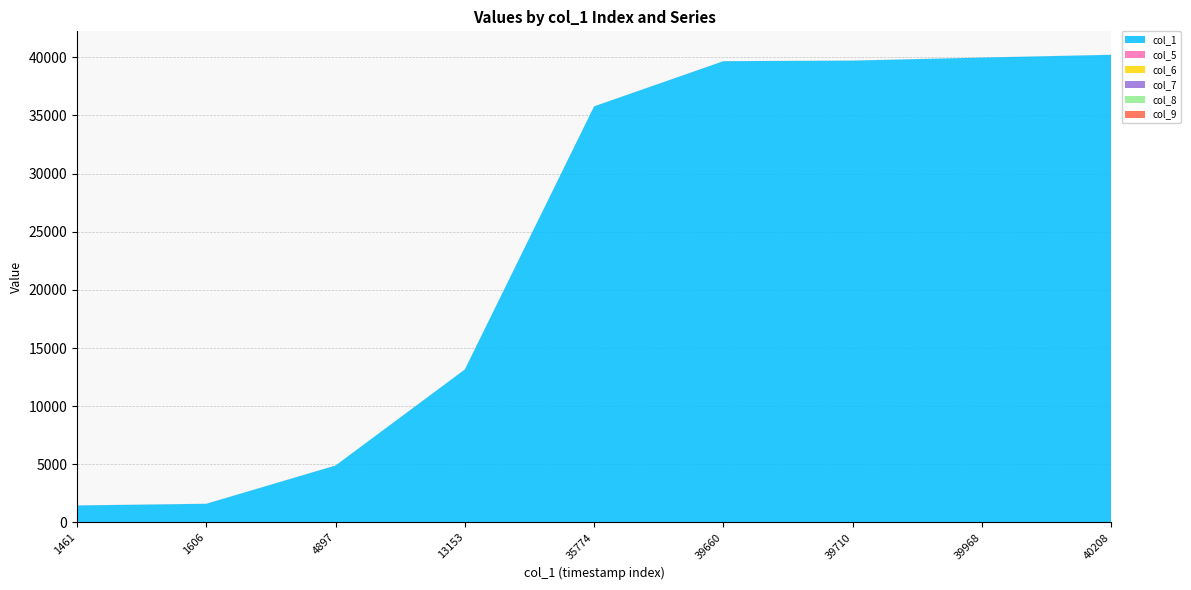

Reading right to left, transcribe all the data shown in this chart.

col_1: 40208=40208	39968=39968	39710=39710	39660=39660	35774=35774	13153=13153	4897=4897	1606=1606	1461=1461
col_5: 40208=1	39968=1	39710=1	39660=1	35774=1	13153=1	4897=1	1606=1	1461=1
col_6: 40208=2	39968=2	39710=2	39660=2	35774=2	13153=2	4897=2	1606=2	1461=2
col_7: 40208=3	39968=3	39710=1	39660=1	35774=4	13153=2	4897=1	1606=3	1461=3
col_8: 40208=2	39968=1	39710=1	39660=1	35774=1	13153=1	4897=1	1606=1	1461=1
col_9: 40208=0	39968=0	39710=0	39660=0	35774=0	13153=0	4897=0	1606=0	1461=0